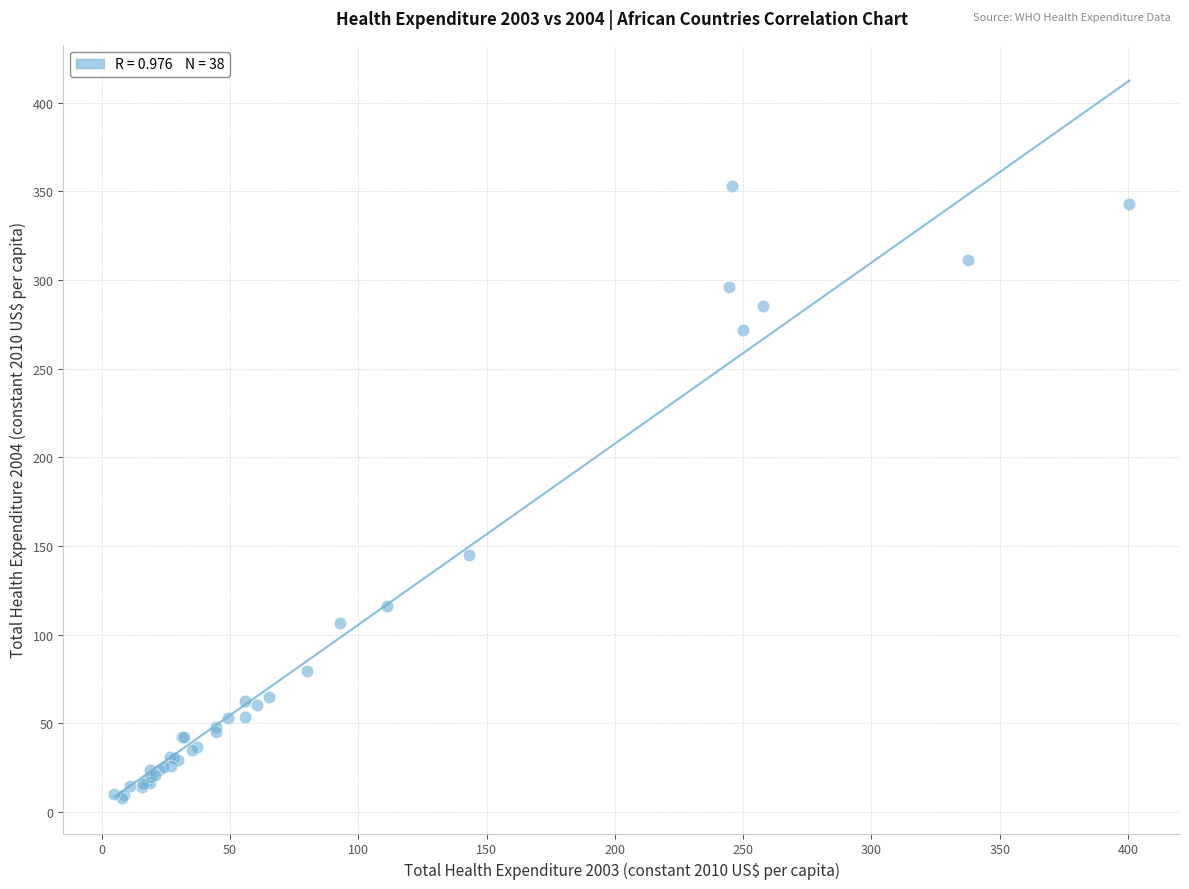

What Y value in the scatter plot is closest to 180?

145.0